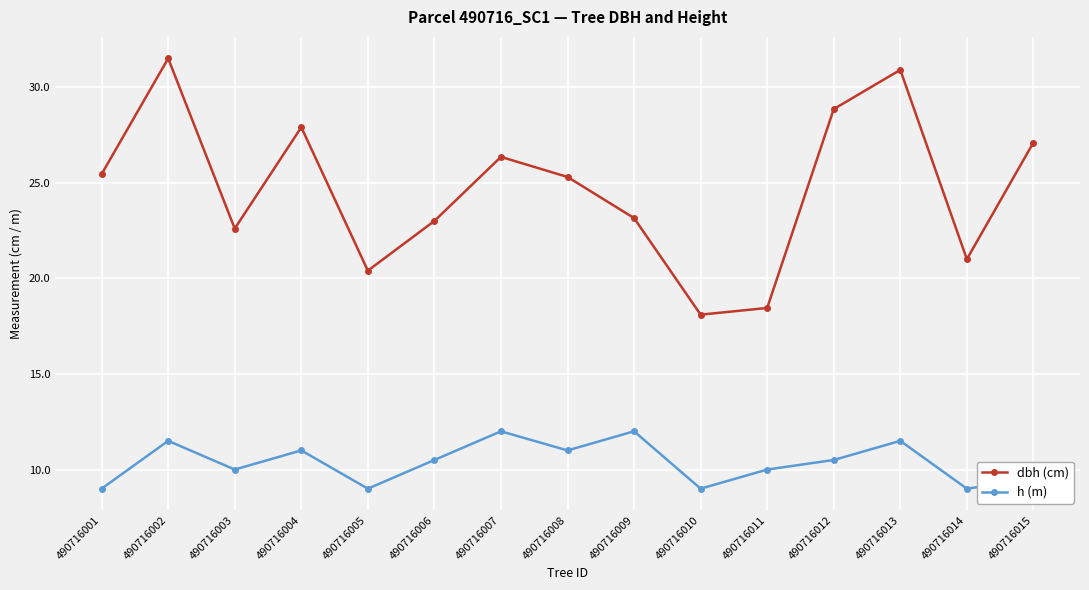

At which category is the sum across all series the highest?

490716002